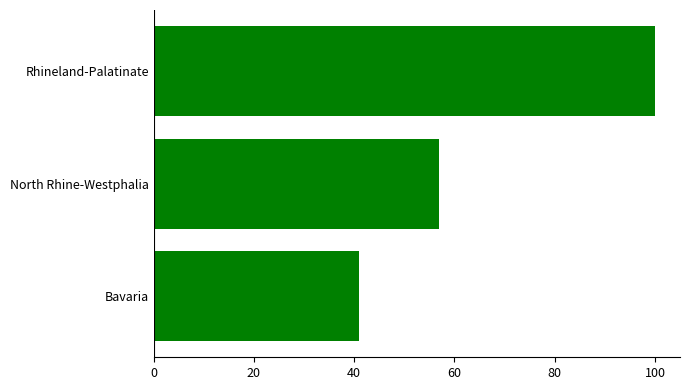

Are the bars horizontal?

Yes